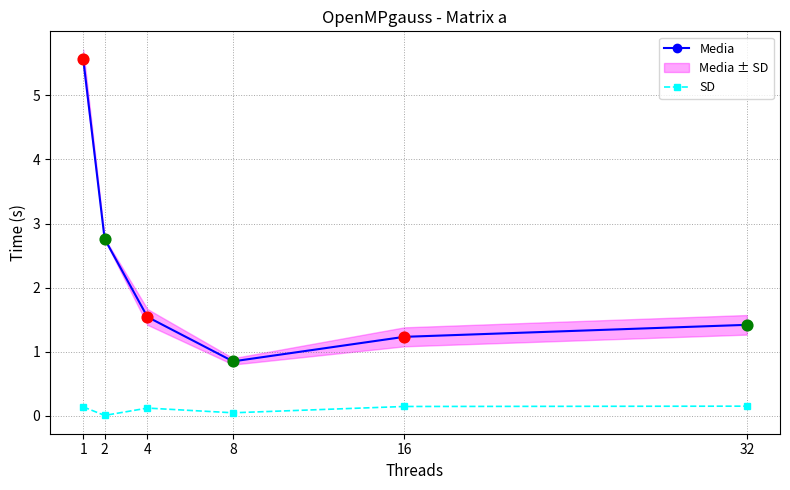

Which series has the largest total across all categories?

Media